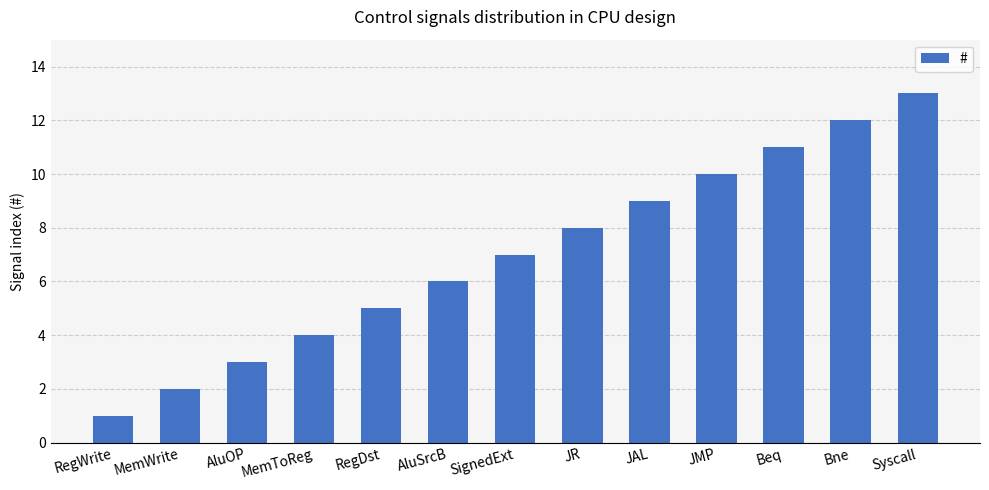

List the labels in order of value, largest first.

Syscall, Bne, Beq, JMP, JAL, JR, SignedExt, AluSrcB, RegDst, MemToReg, AluOP, MemWrite, RegWrite